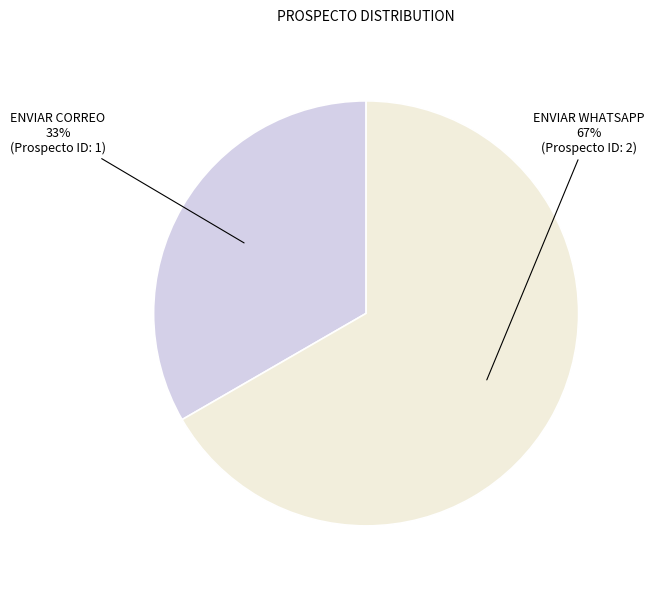

How many segments does this pie chart have?

2